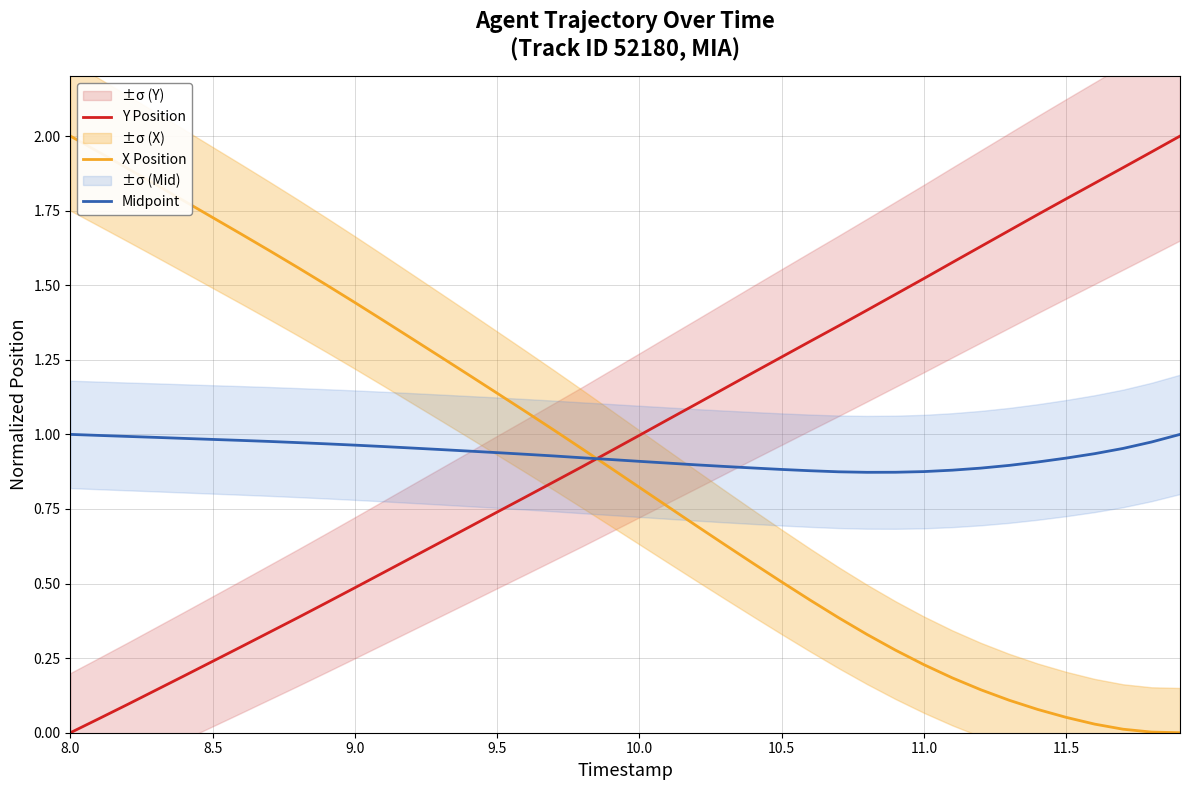

True or false: X Position and Midpoint cross at least once.

True